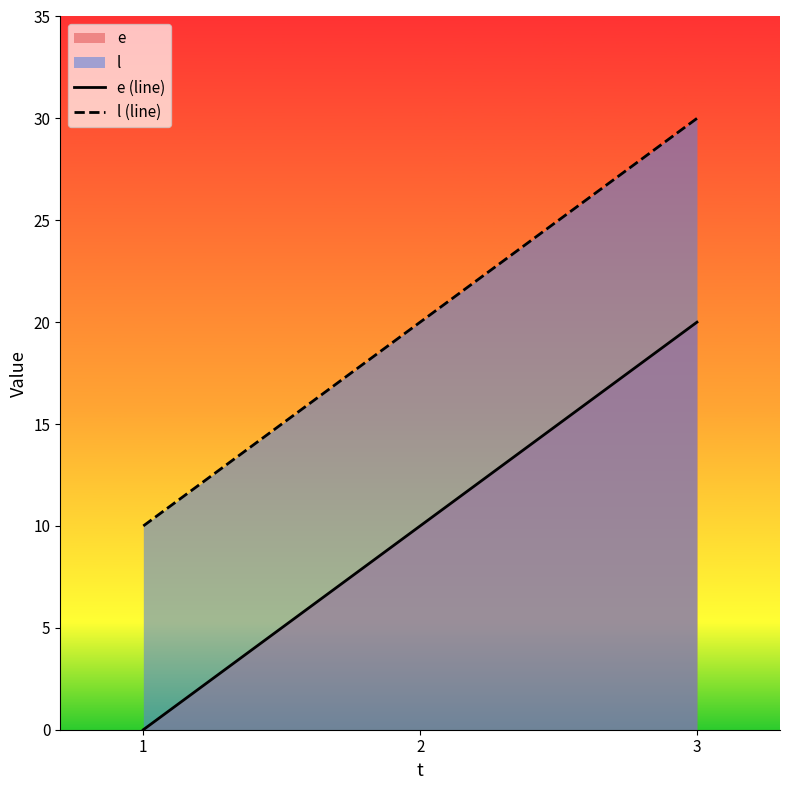

Where does the l (line) series first go above 20?

3